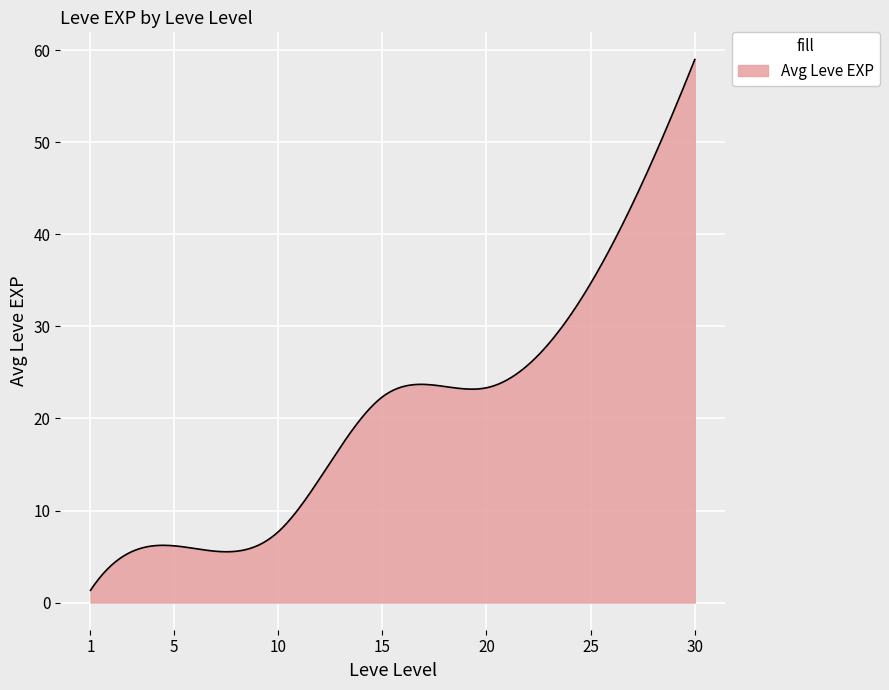

What is the smallest value displayed?

1.3